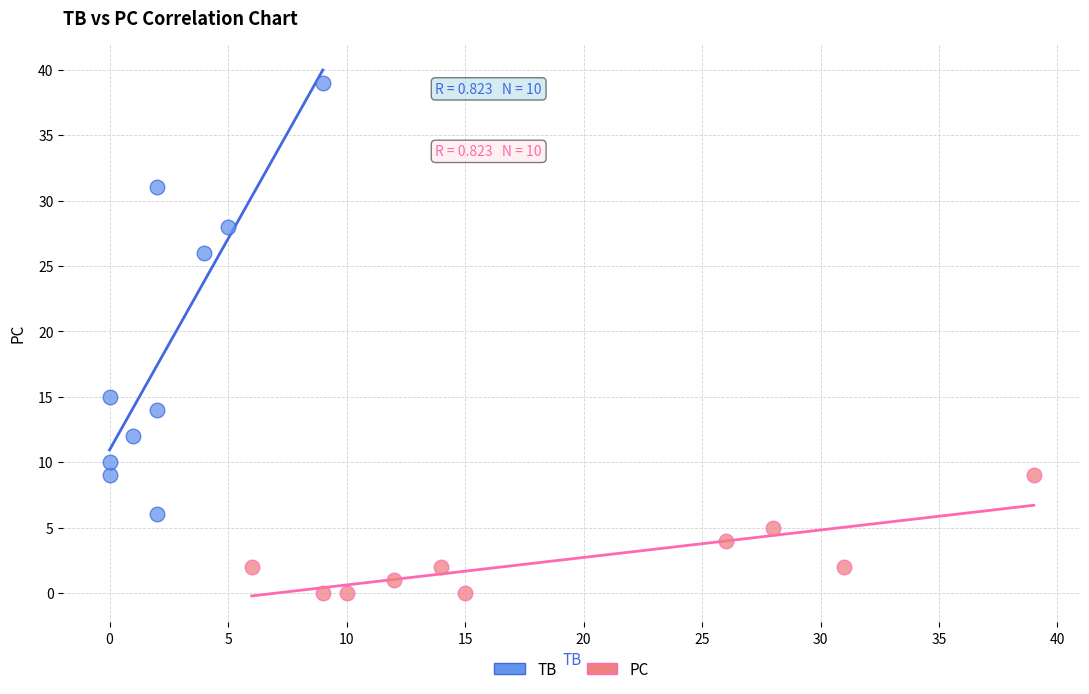

Which series reaches the minimum Y coordinate?

PC